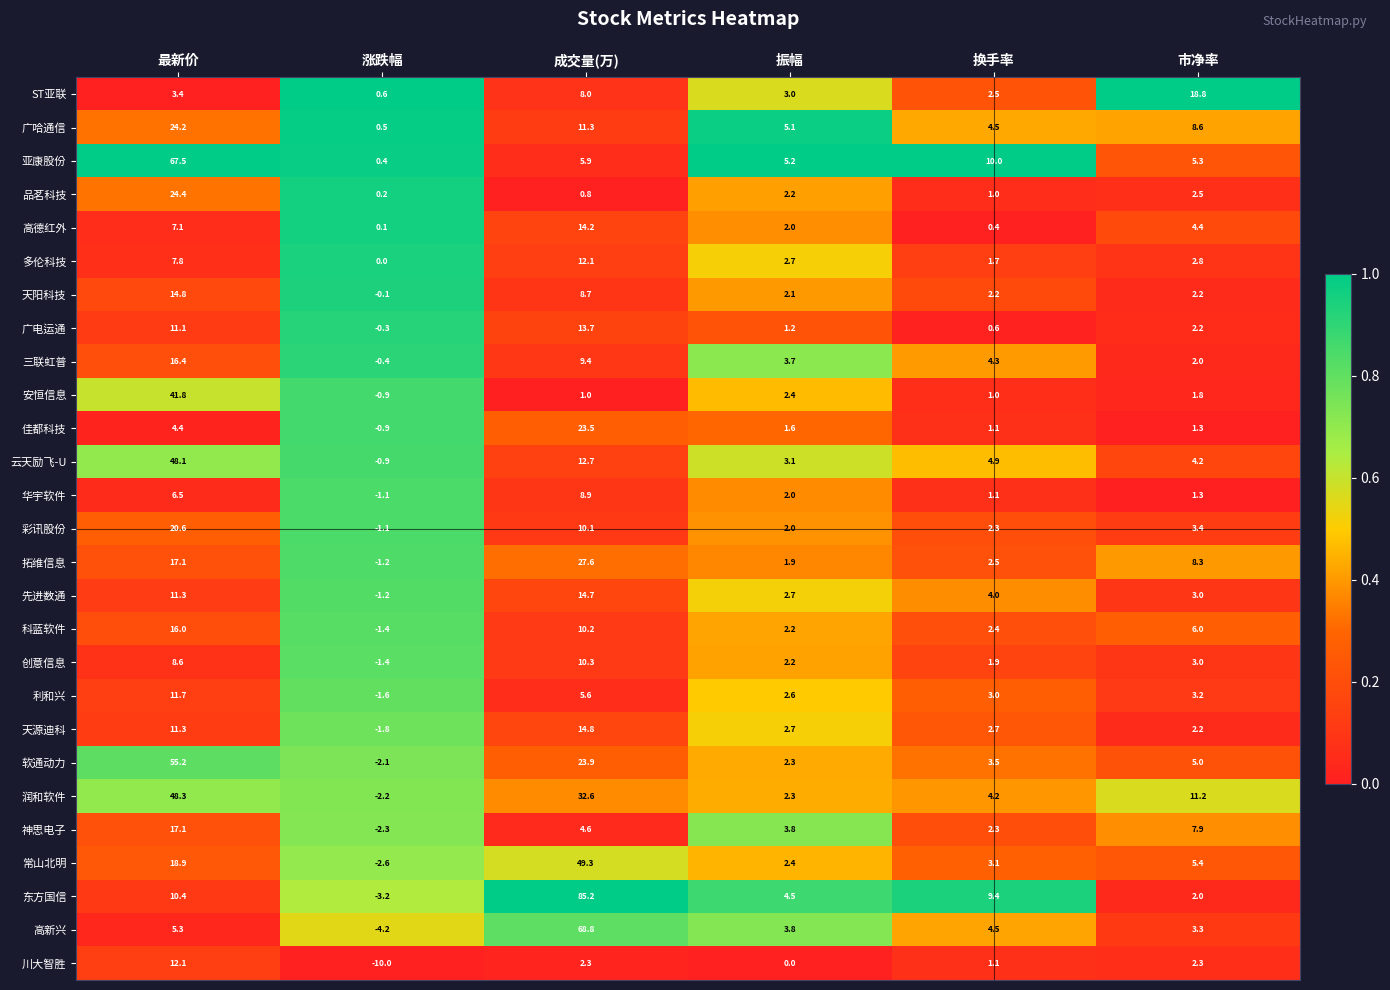

List the labels in order of 东方国信 value, smallest first.

涨跌幅, 市净率, 振幅, 换手率, 最新价, 成交量(万)